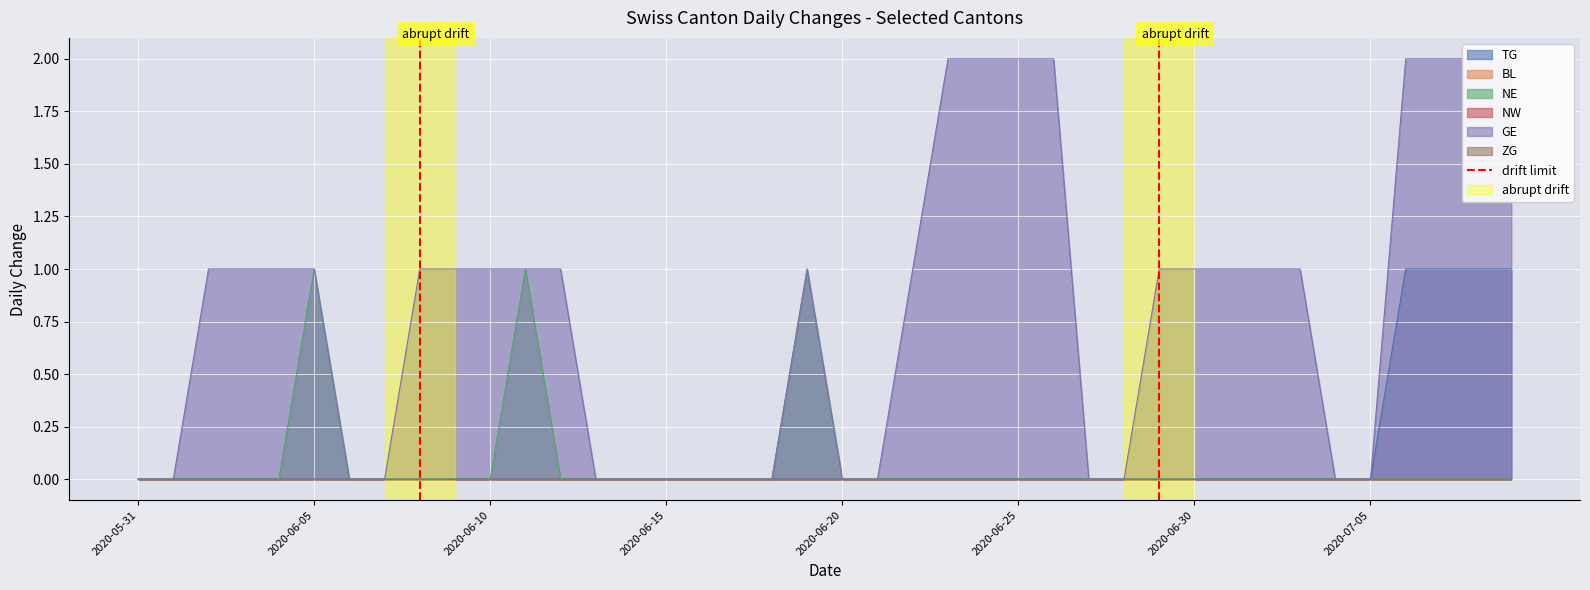

True or false: NE has a value of 0 at 2020-06-15.

True